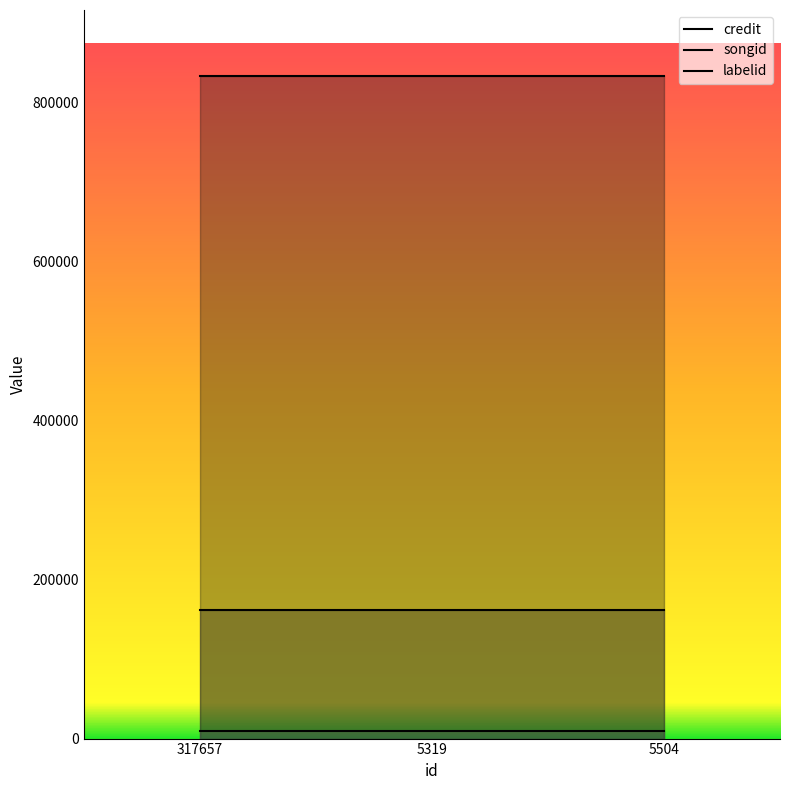

What is the maximum value for credit?

833327